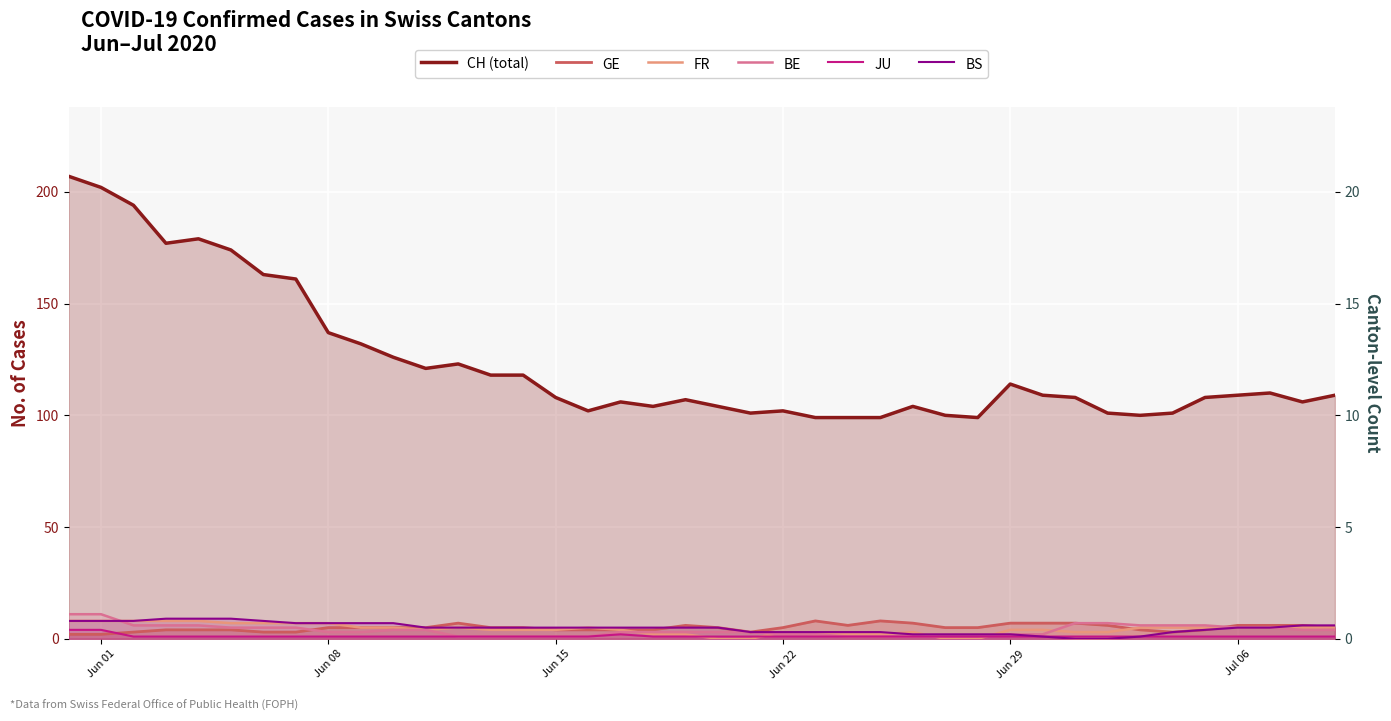

What is the maximum value for BS?

9